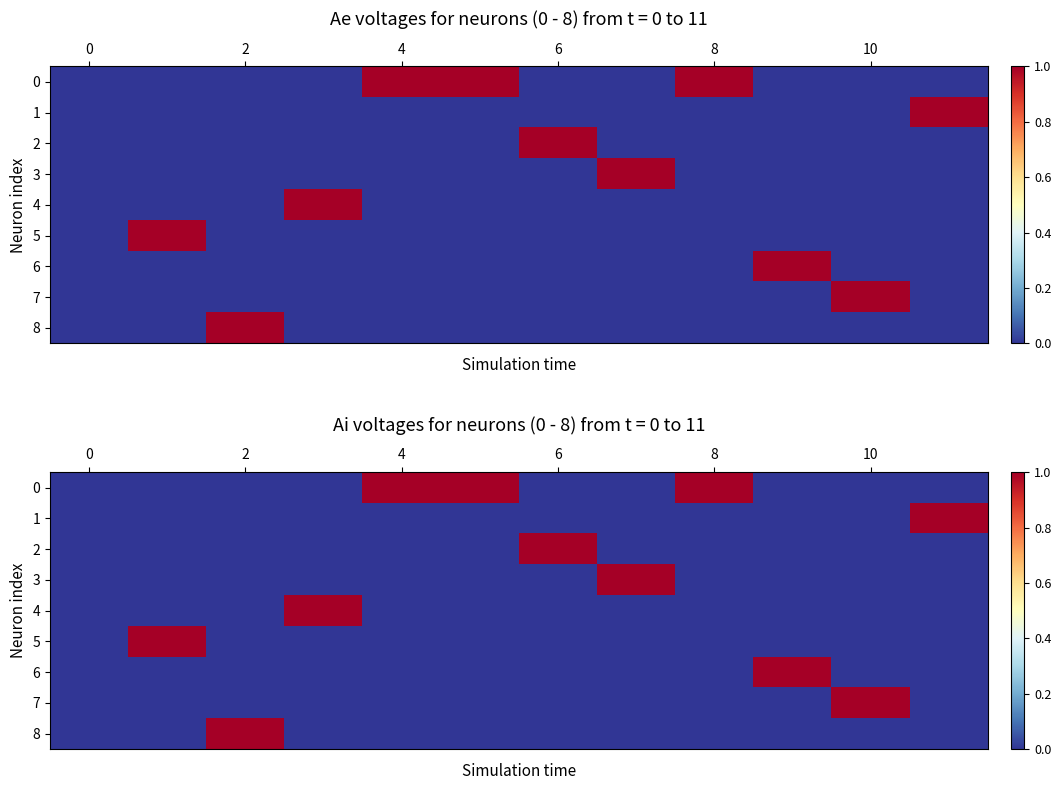

What is the greatest value displayed?

1